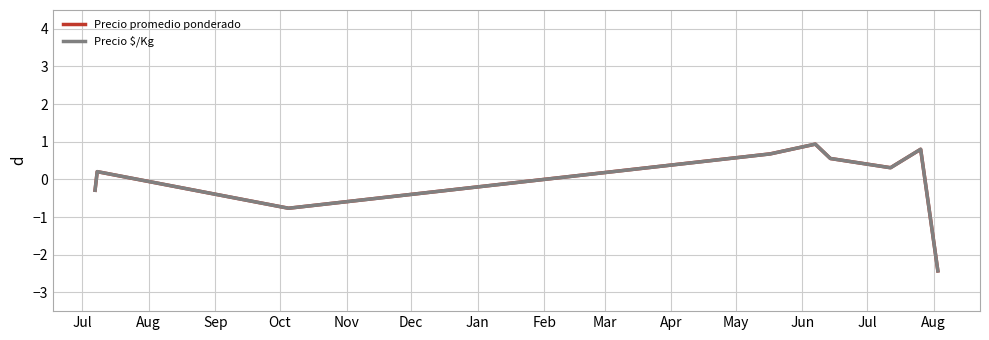

What is the minimum value for Precio $/Kg?

-2.4